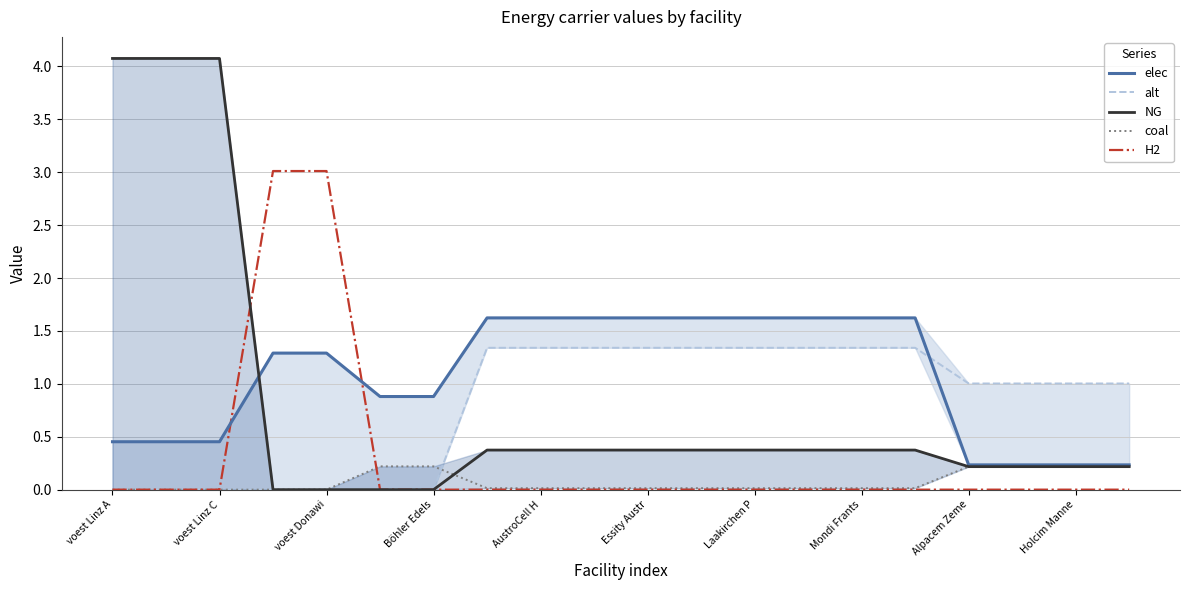

The H2 series shows 1.4 at voest Linz A. True or false?

False